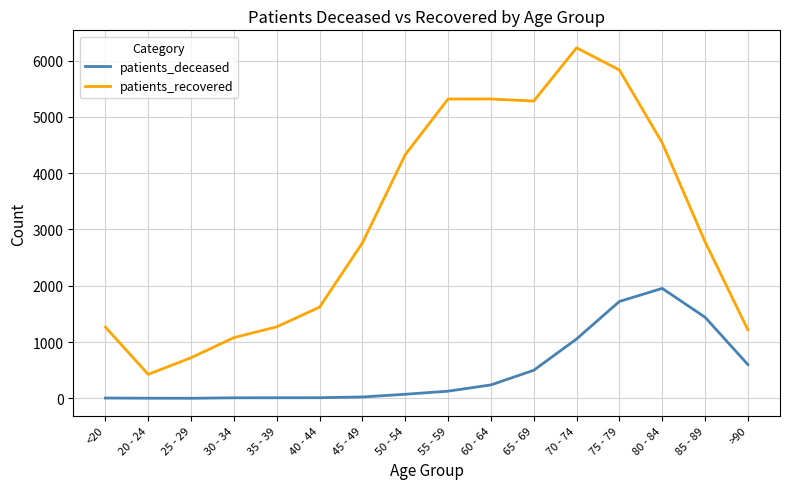

At which label is patients_deceased closest to 977?

70 - 74